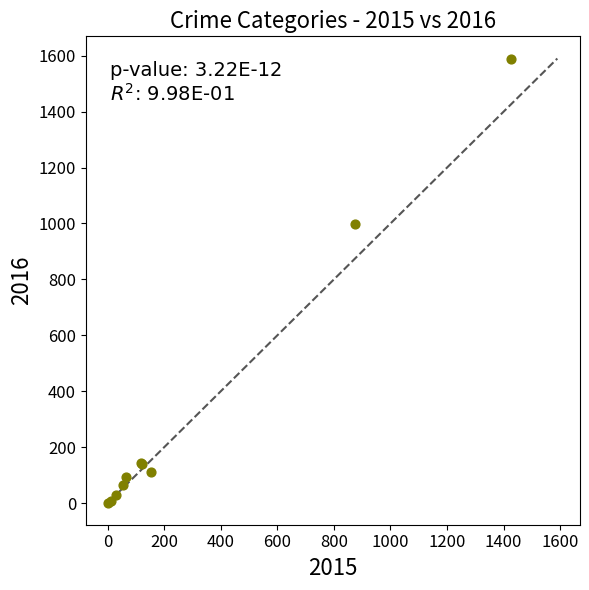

What Y value in the scatter plot is closest to 796?

999